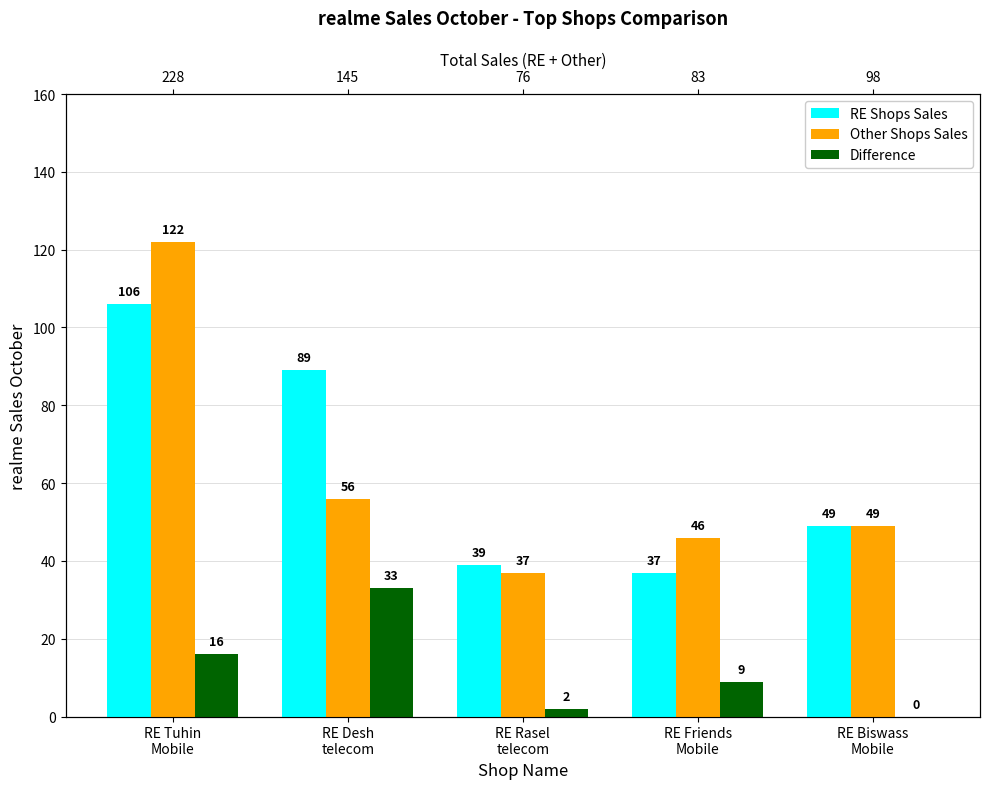

What is the difference between the highest and lowest values at RE Desh
telecom?

56